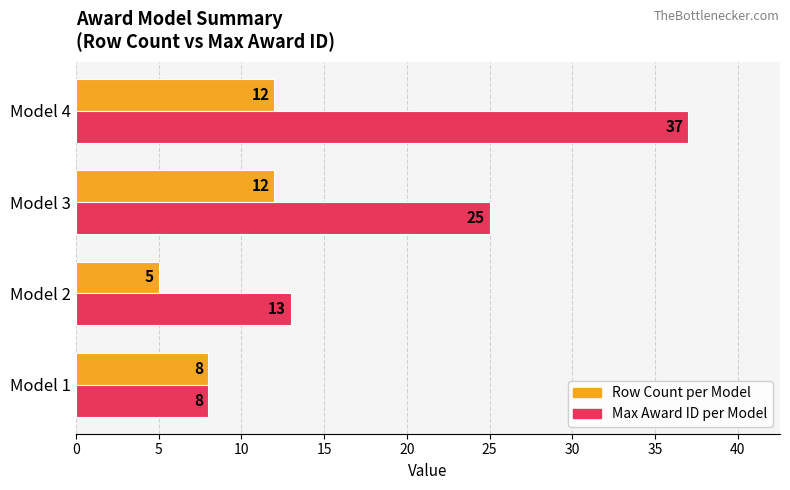

What are all the series names shown in the legend?

Row Count per Model, Max Award ID per Model